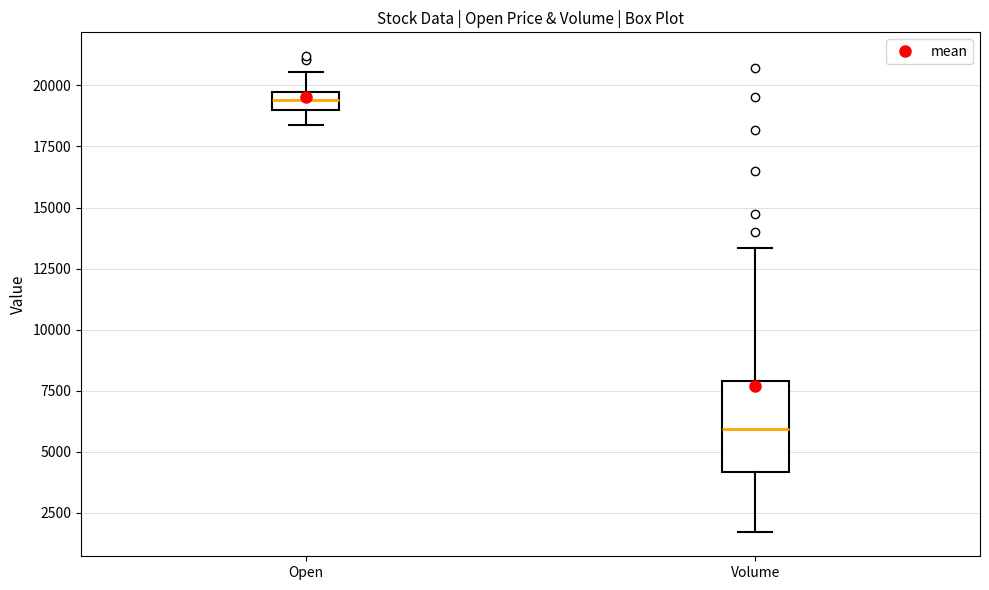

Which box is the tallest, from its lower edge to its upper edge?

Volume